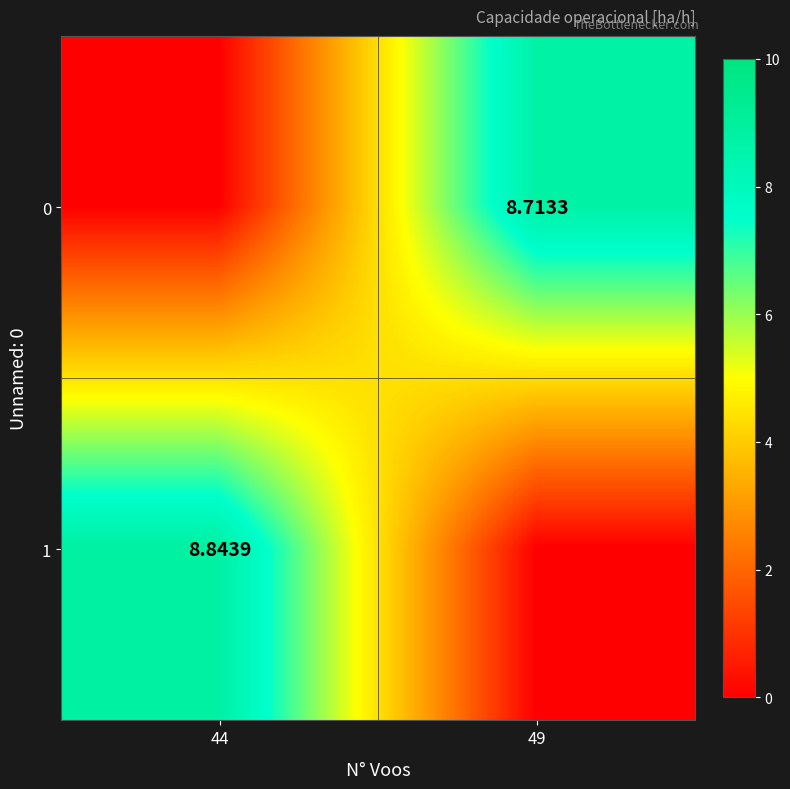

Rank the categories by 1 value from lowest to highest.

49, 44